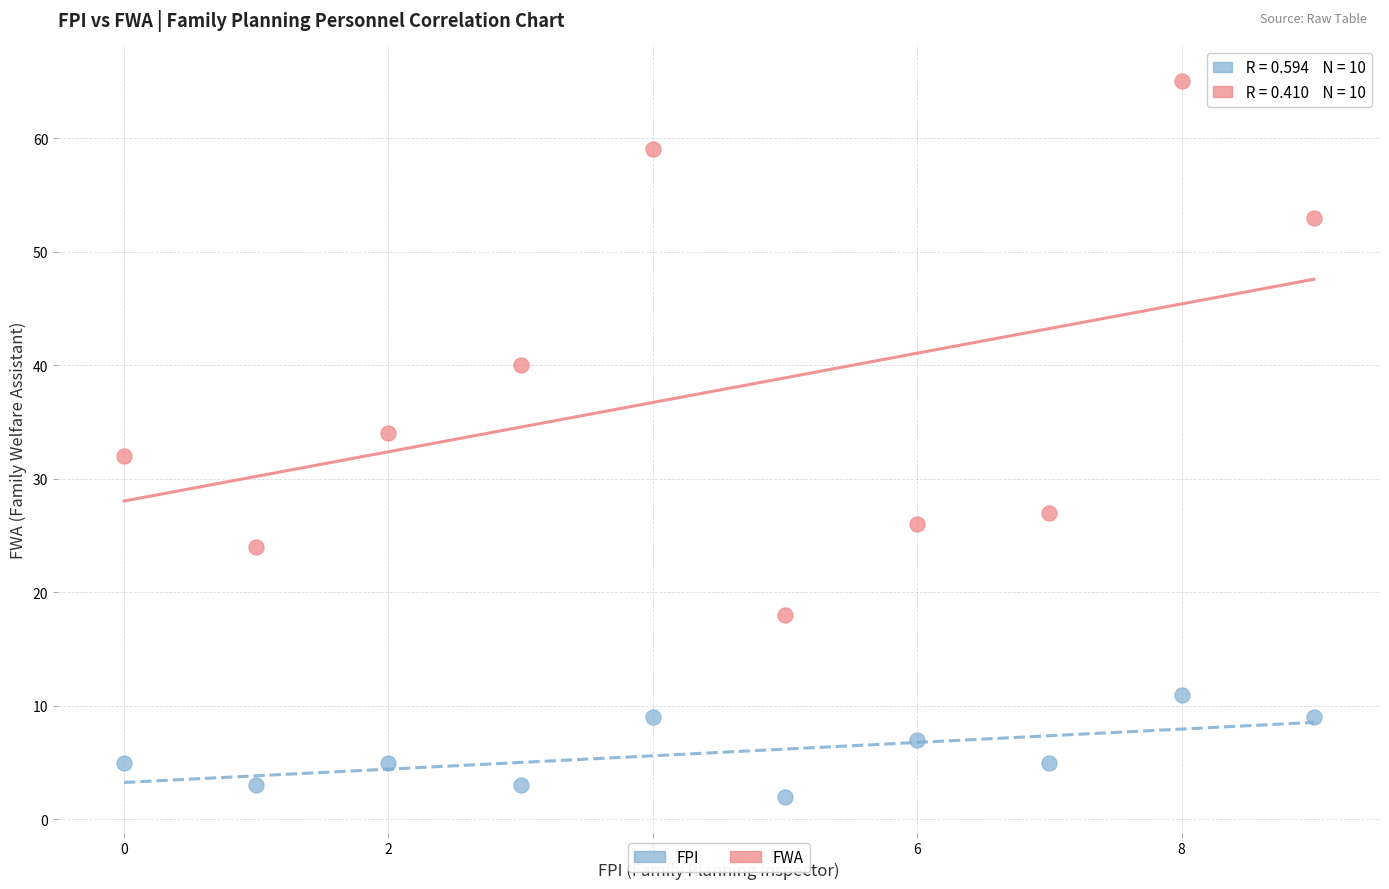

Across all data points, what is the range of Y values (max minus min)?

63